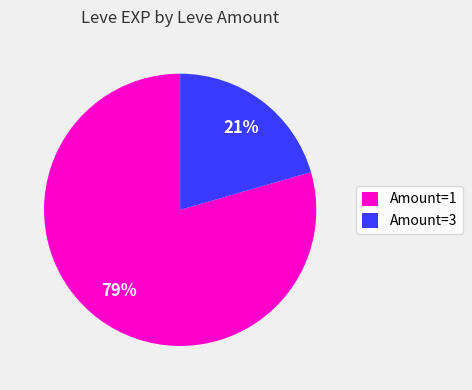

To the nearest percent, what is the average slice percentage?

50%